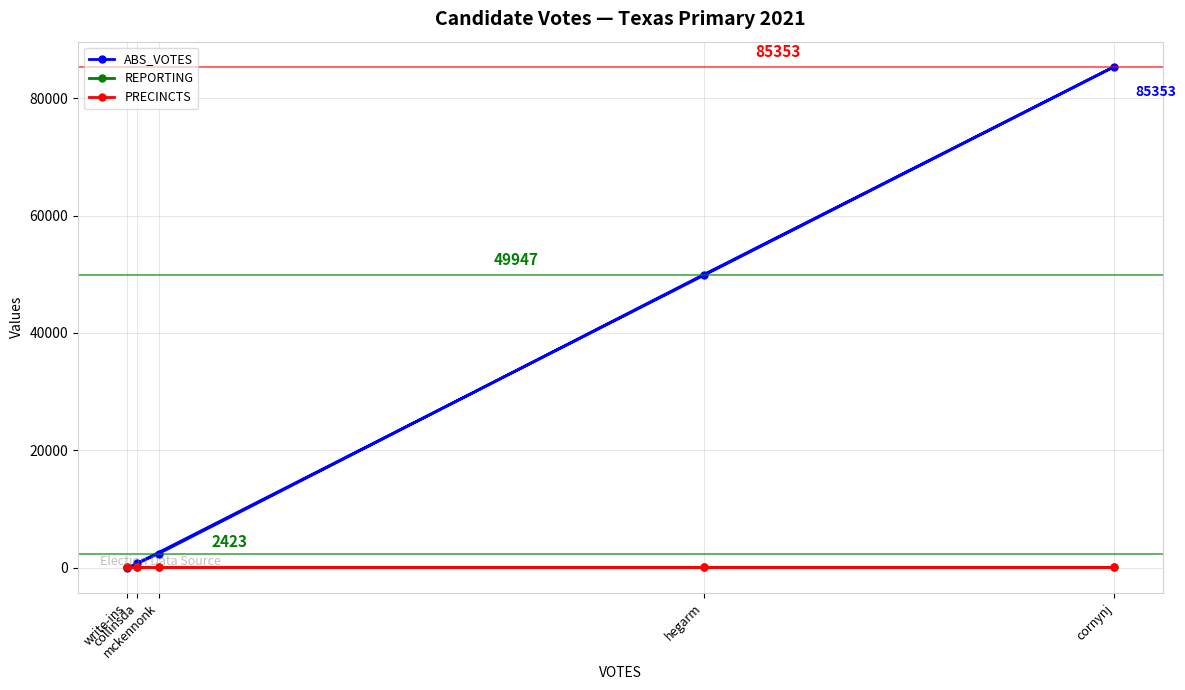

Which series changed the most between cornynj and hegarm?

ABS_VOTES